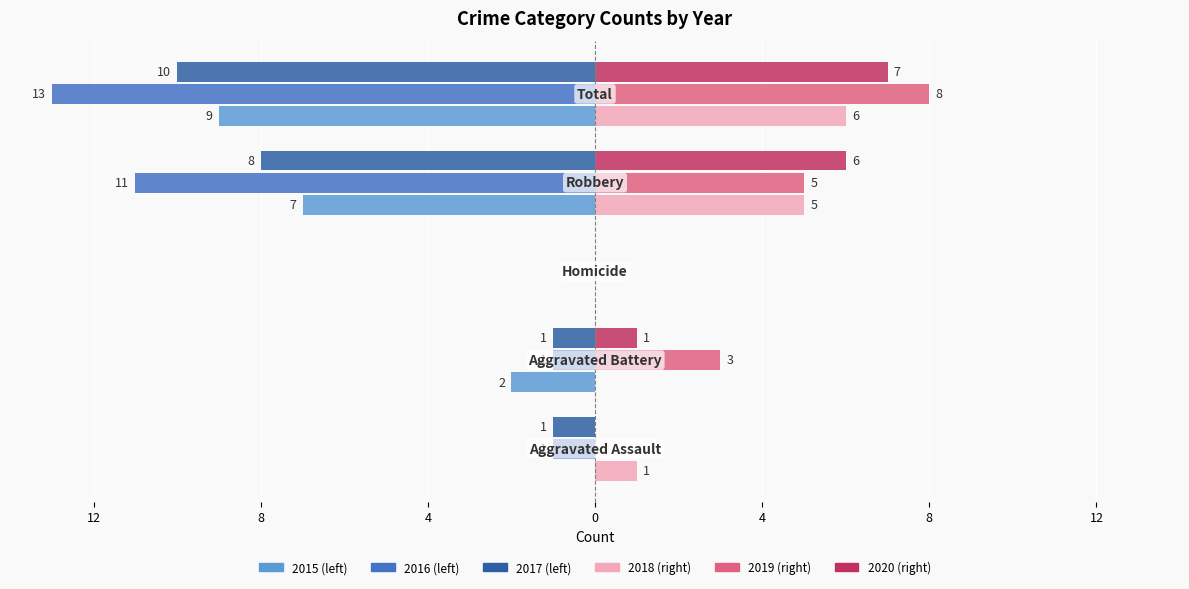

The 2015 series shows -9 at Total. True or false?

True